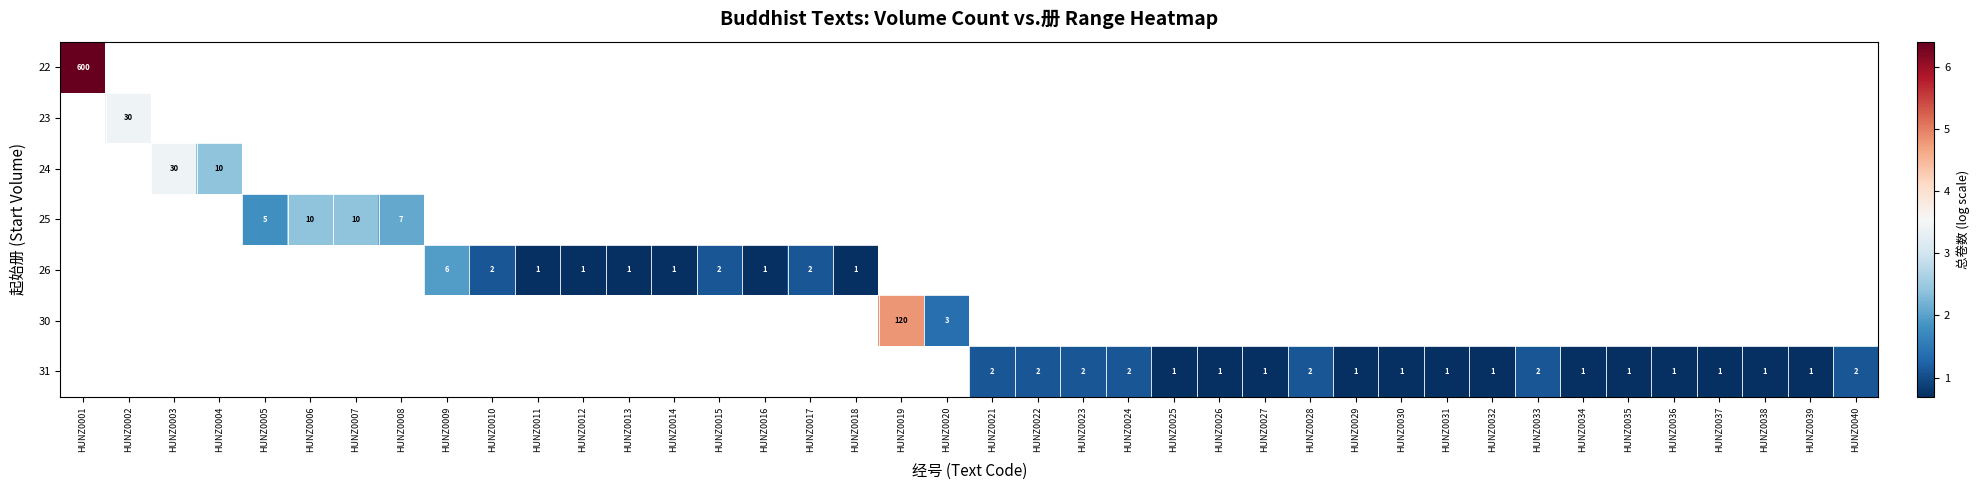

At how many categories does at least one series exceed 3?

4